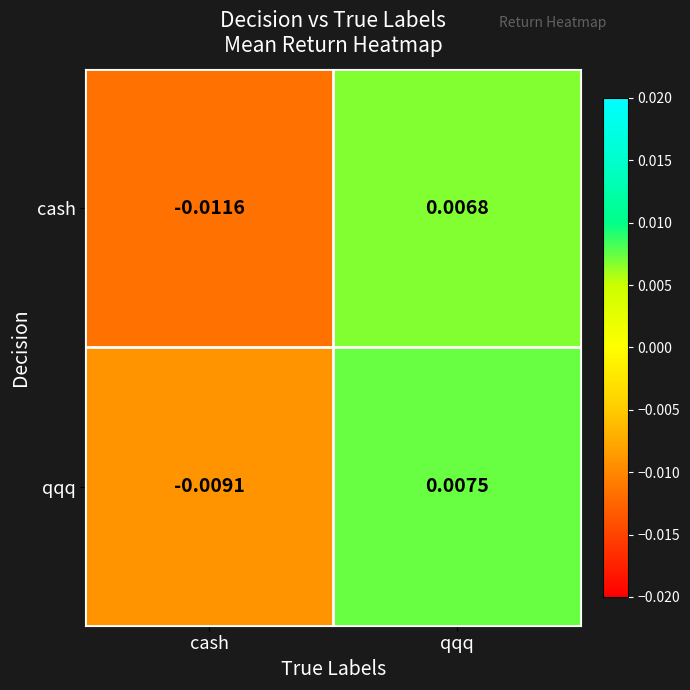

How many negative values does the cash series have?

1